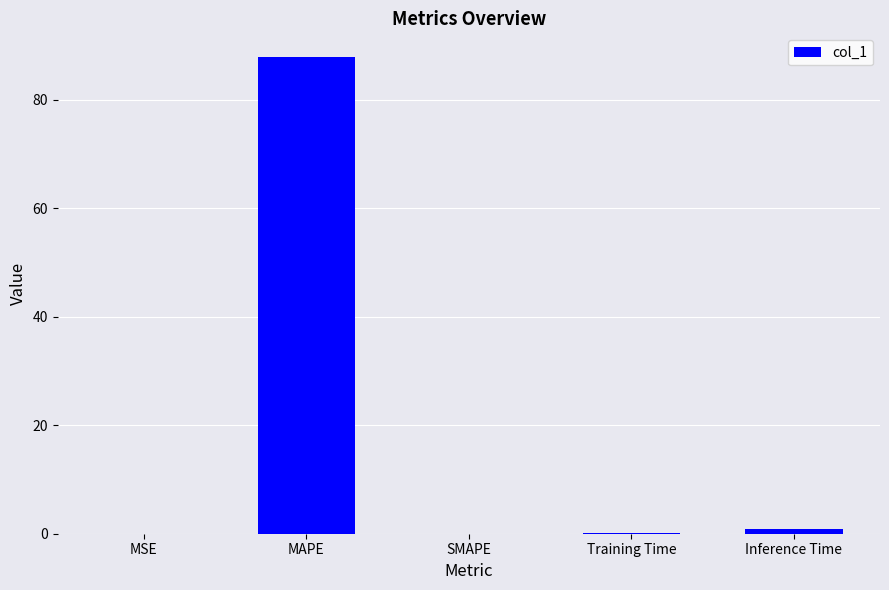

Count the number of data series in this chart.

1